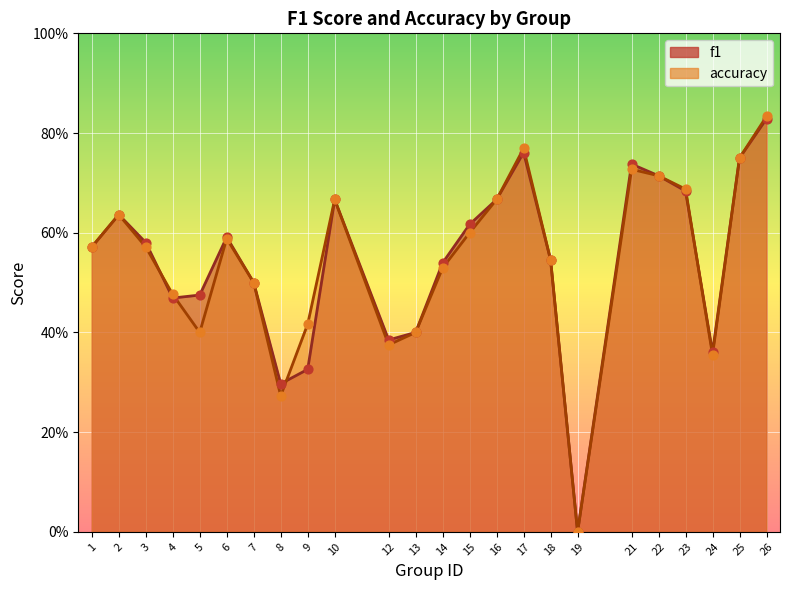

At which category is the sum across all series the highest?

26